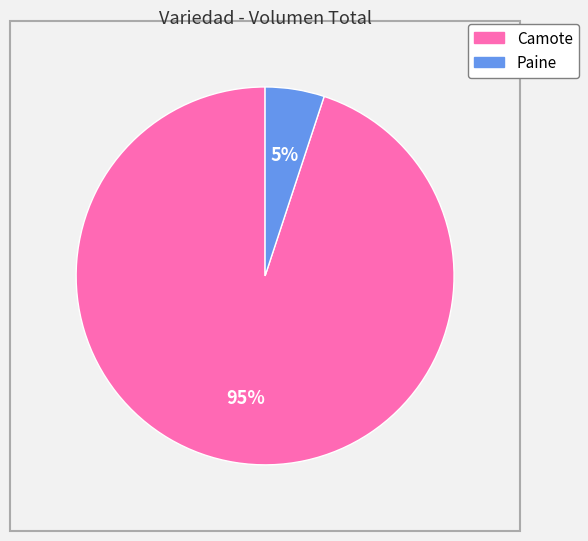

Count the number of slices in the pie.

2